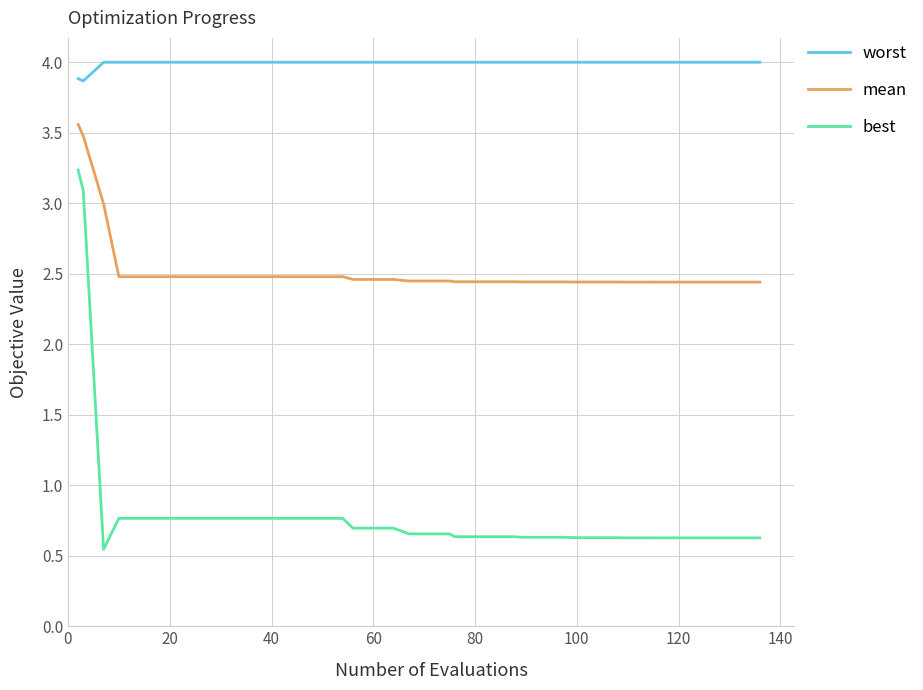

Which series has the widest spread of values?

best